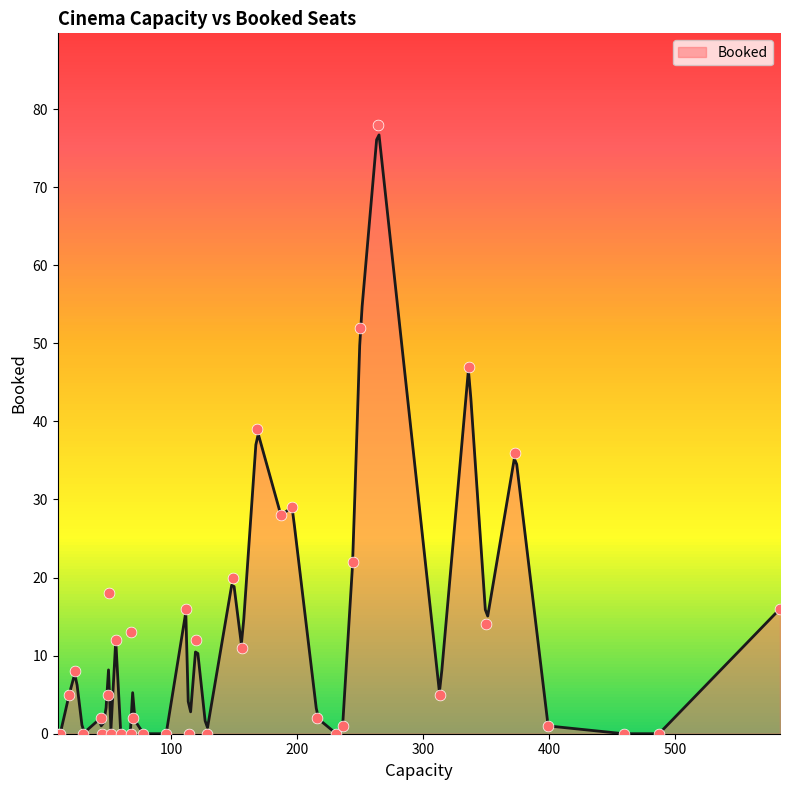

Which has a higher value, 216 or 68?

68